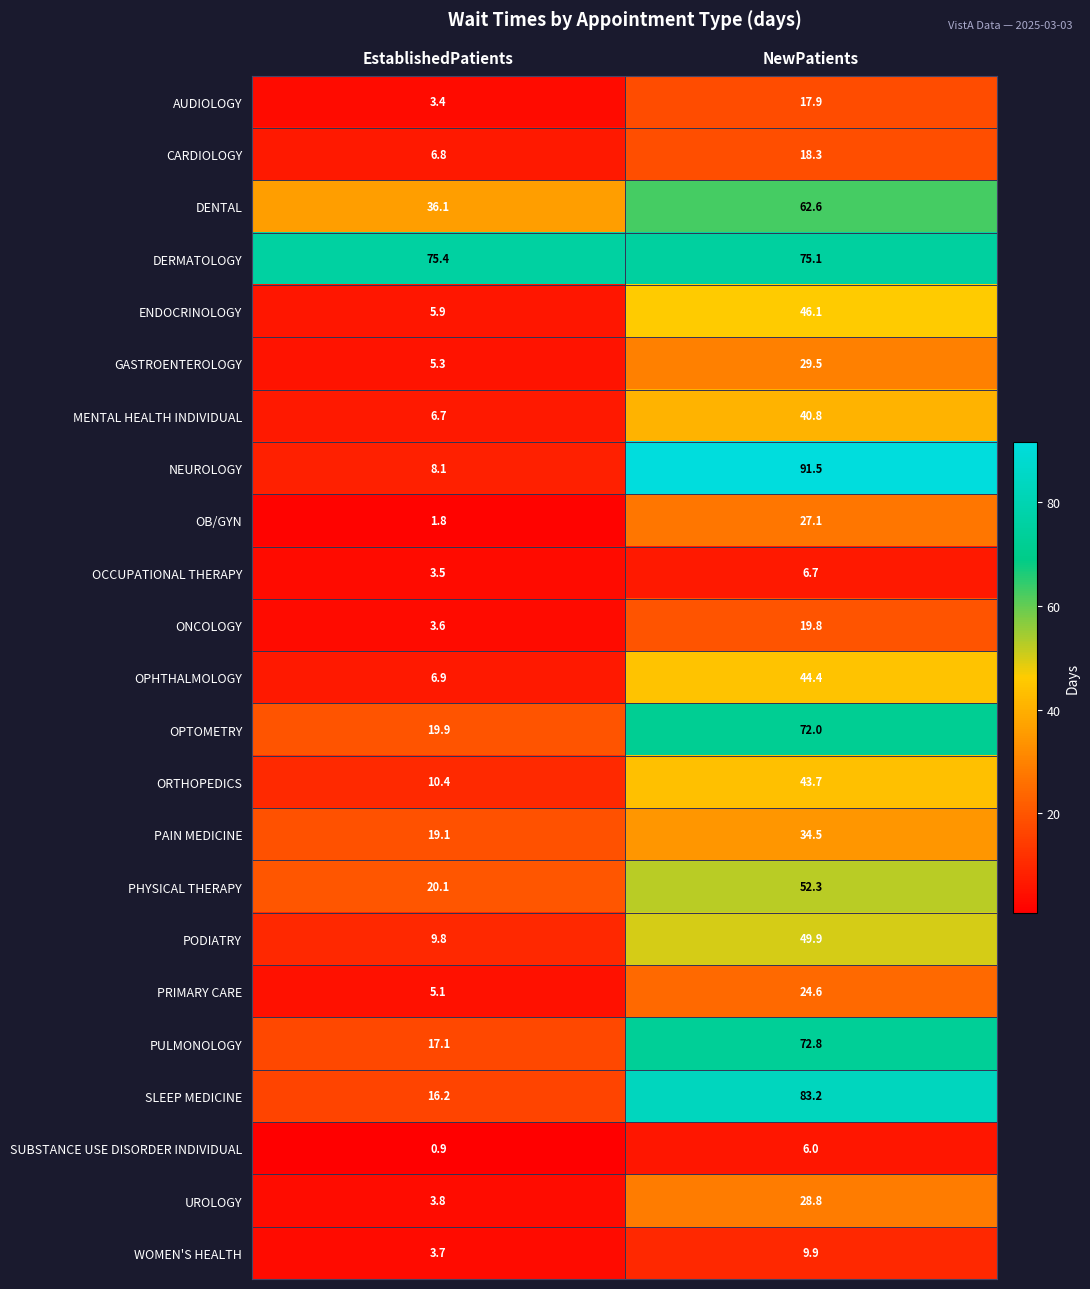

Which series has the largest total across all categories?

DERMATOLOGY